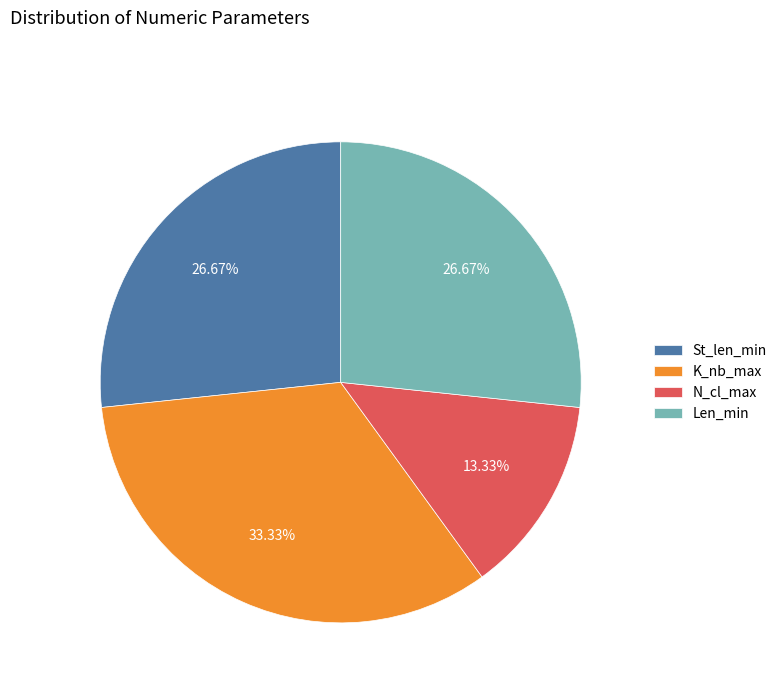

Which slice is the smallest?

N_cl_max